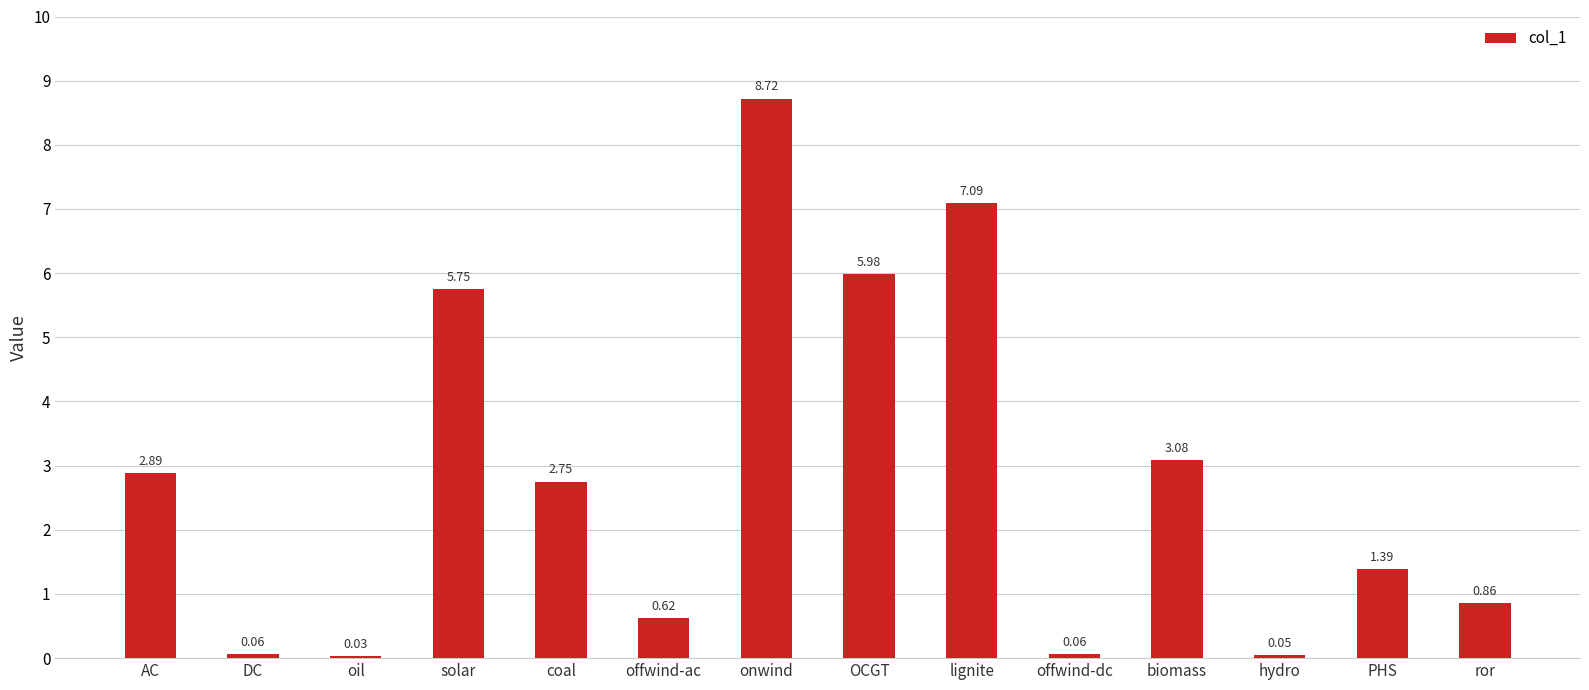

How many series are shown in this chart?

1